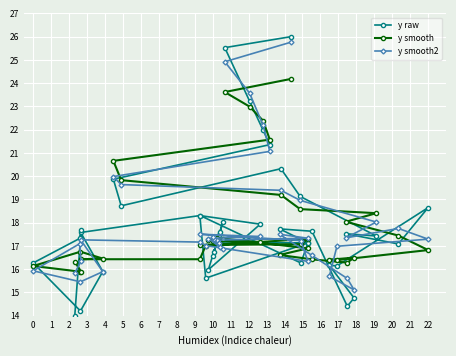

What is the sum of the y smooth values at 15 and 14?

32.9